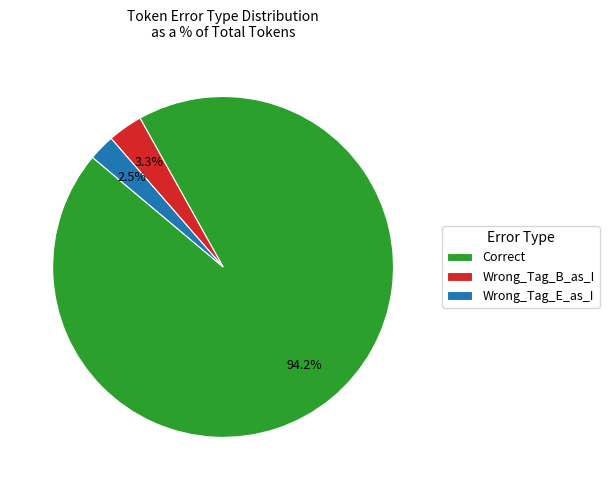

How many slices are in this pie chart?

3